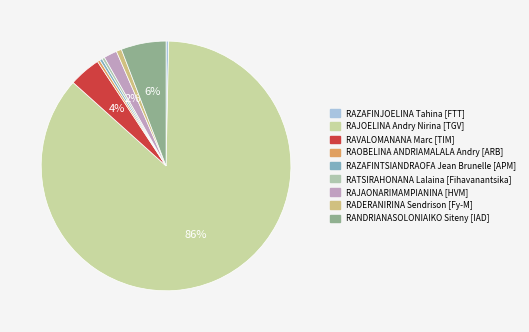

Rank the categories by value from highest to lowest.

RAJOELINA Andry Nirina [TGV], RANDRIANASOLONIAIKO Siteny [IAD], RAVALOMANANA Marc [TIM], RAJAONARIMAMPIANINA [HVM], RADERANIRINA Sendrison [Fy-M], RAZAFINJOELINA Tahina [FTT], RAOBELINA ANDRIAMALALA Andry [ARB], RAZAFINTSIANDRAOFA Jean Brunelle [APM], RATSIRAHONANA Lalaina [Fihavanantsika]